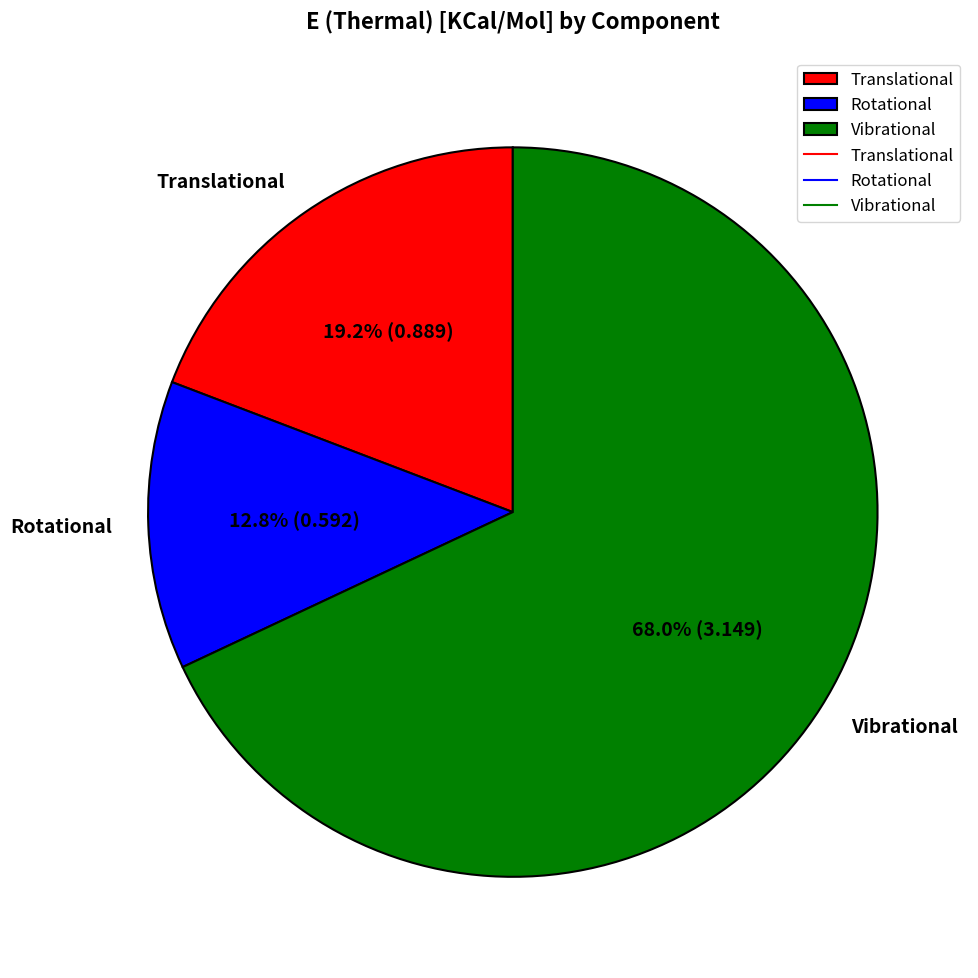

To the nearest percent, what percentage of the pie is Vibrational?

68%